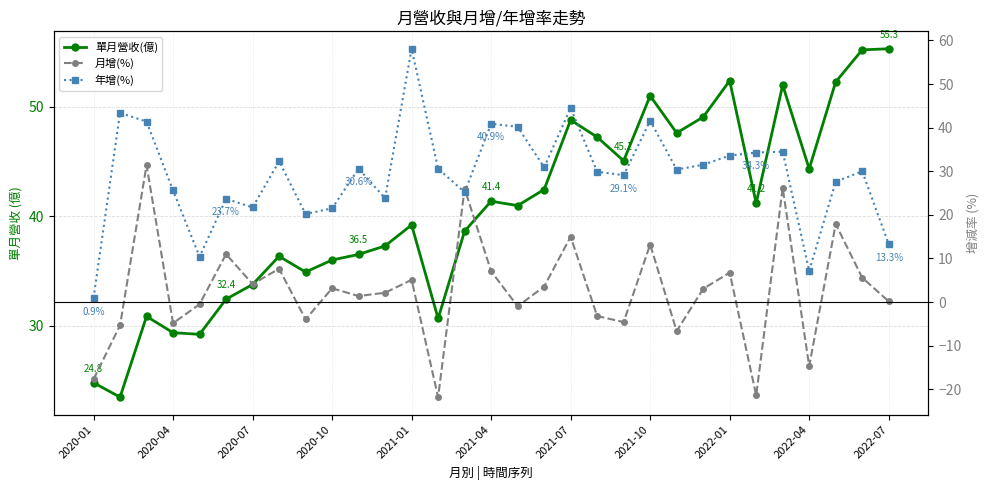

What is the lowest value of the 月增(%) series?

-21.8